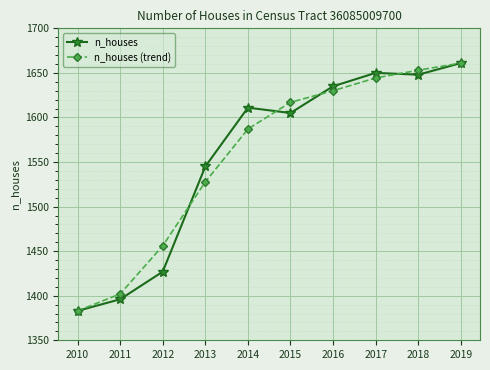

At which category does n_houses reach its first local peak?

2014